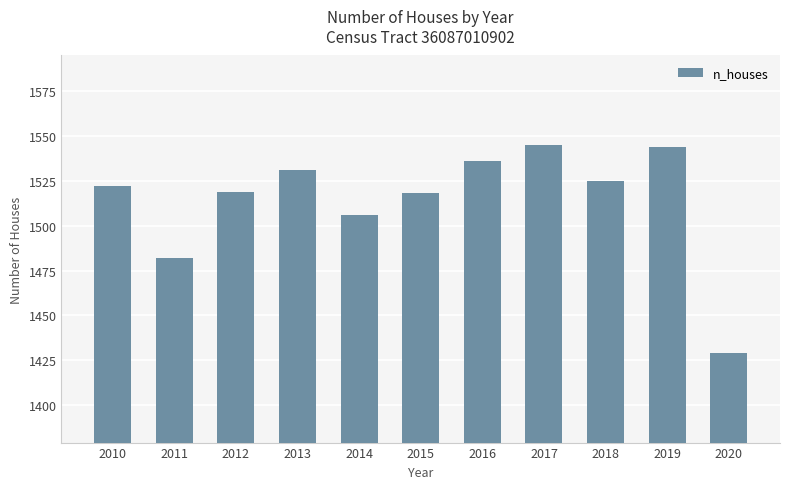

At which category does the chart reach its minimum across all series?

2020